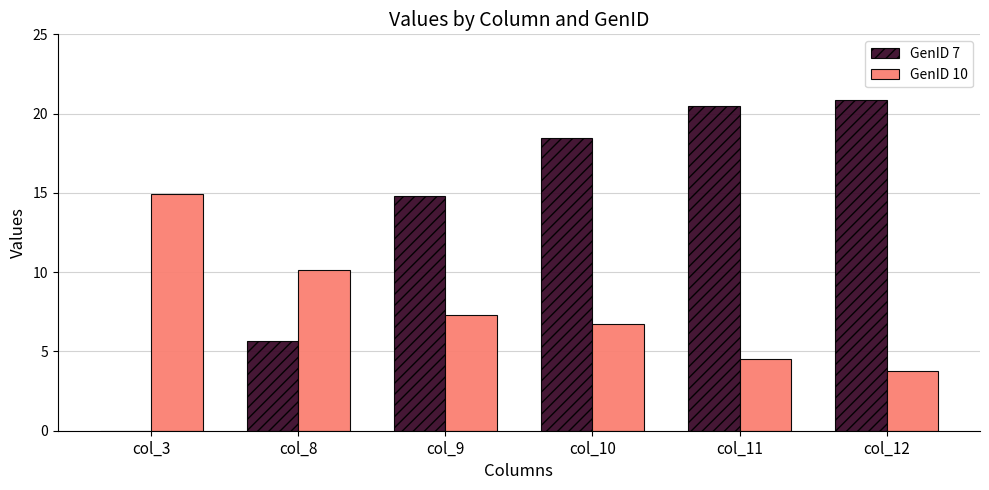

Between col_9 and col_11, which series saw the biggest shift?

GenID 7